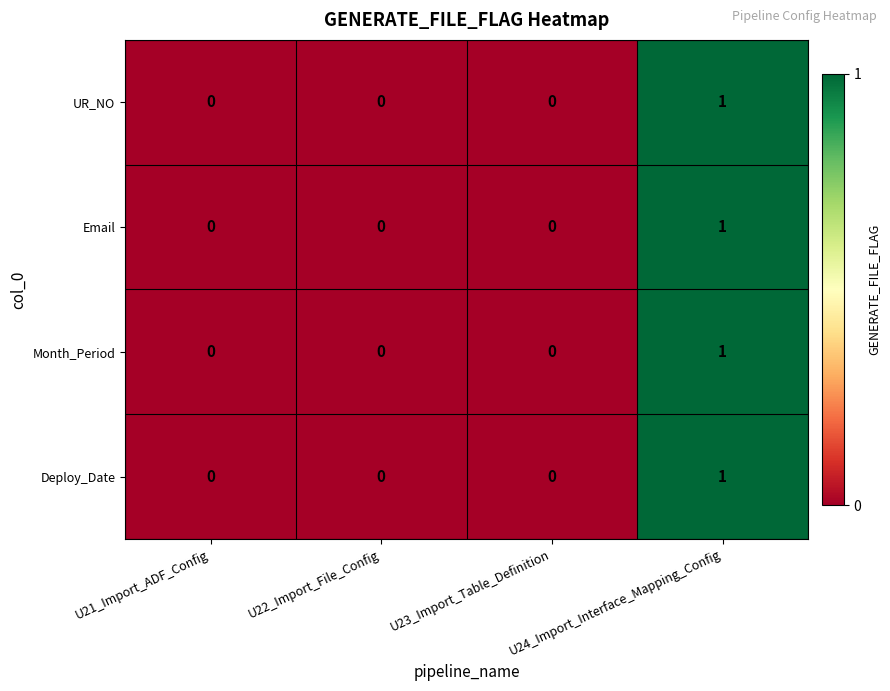

At which category is the sum across all series the highest?

U24_Import_Interface_Mapping_Config